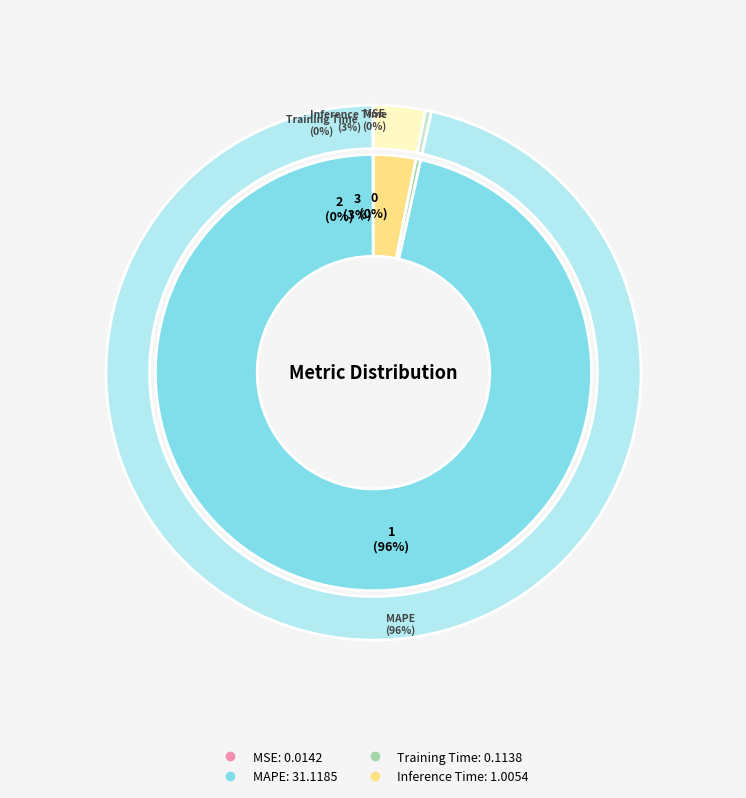

To the nearest percent, what is the combined percentage of Inference Time and MAPE?

100%